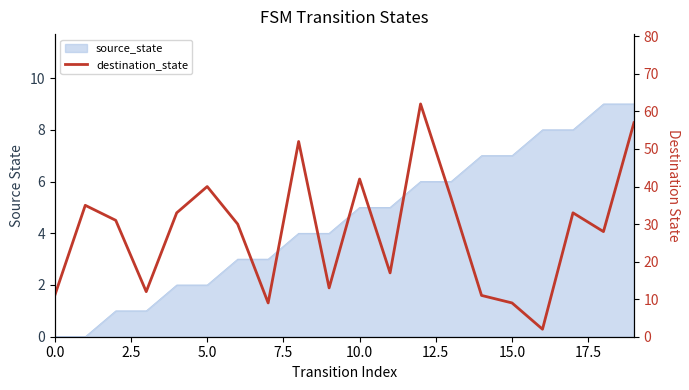

Reading right to left, what are all the values shown in this chart?

57	28	33	2	9	11	37	62	17	42	13	52	9	30	40	33	12	31	35	11